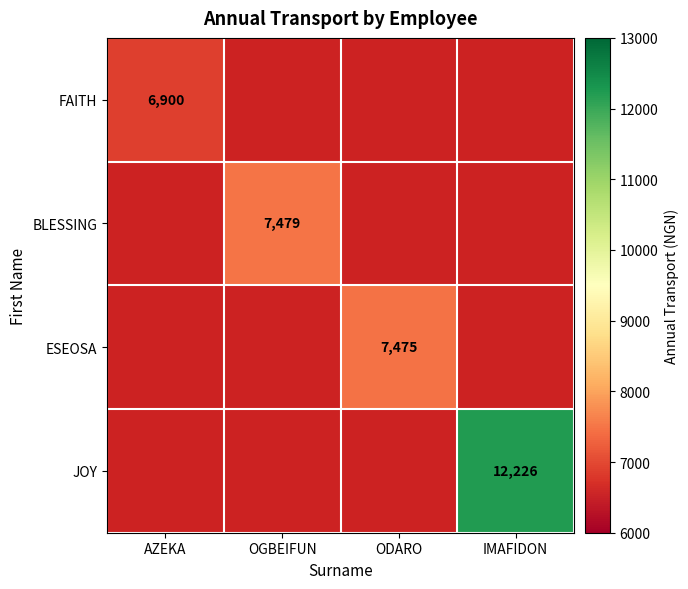

Is it true that BLESSING equals 7479 at OGBEIFUN?

True